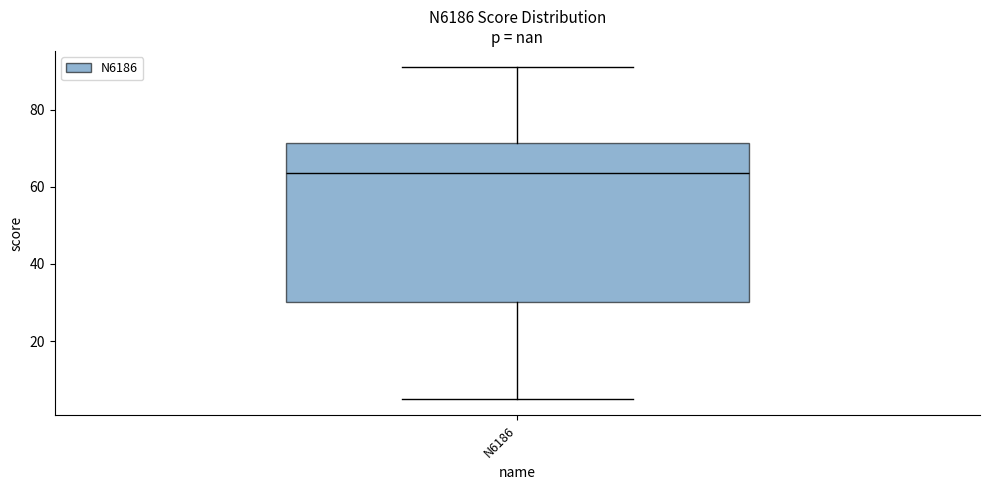

Transcribe this box plot: give where the median line is, the range the box spans, and where the two whiskers end, as read against the y-axis. The values are not printed on the chart, so give them approximately, as read against the axis.

median 64, box 30 to 72, whiskers 6 to 92